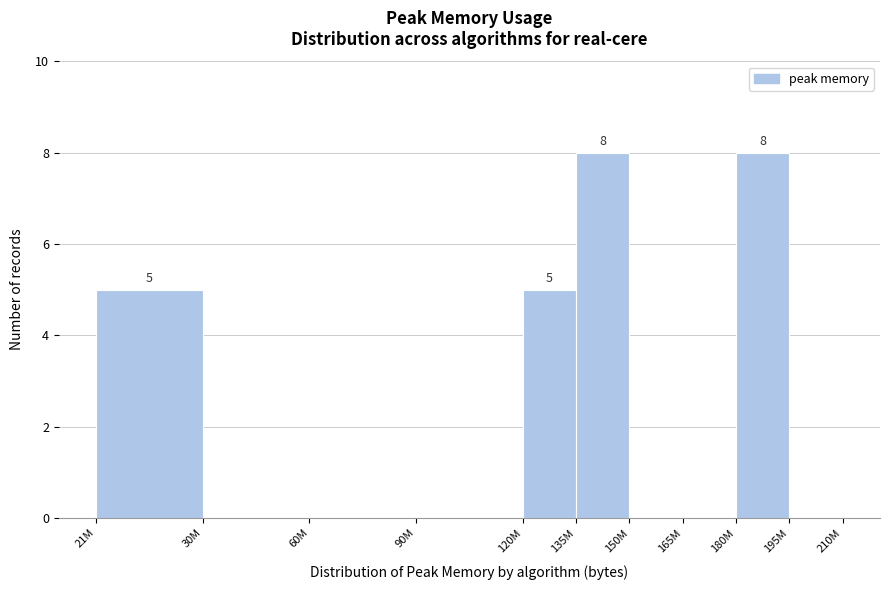

Reading left to right, extract all data points from this chart.

21M=5	30M=0	60M=0	90M=0	120M=5	135M=8	150M=0	165M=0	180M=8	195M=0